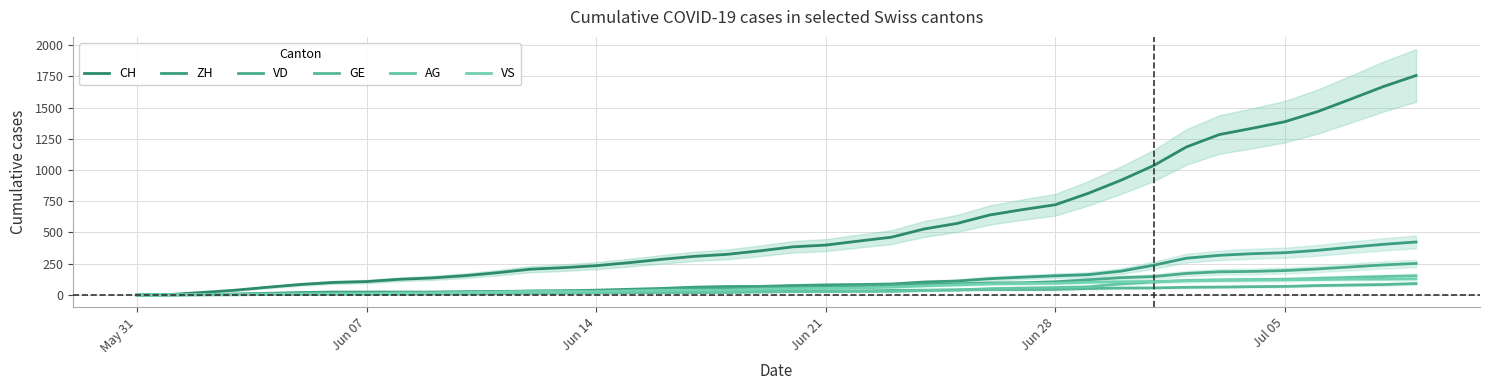

At which label does CH reach its minimum?

May 31